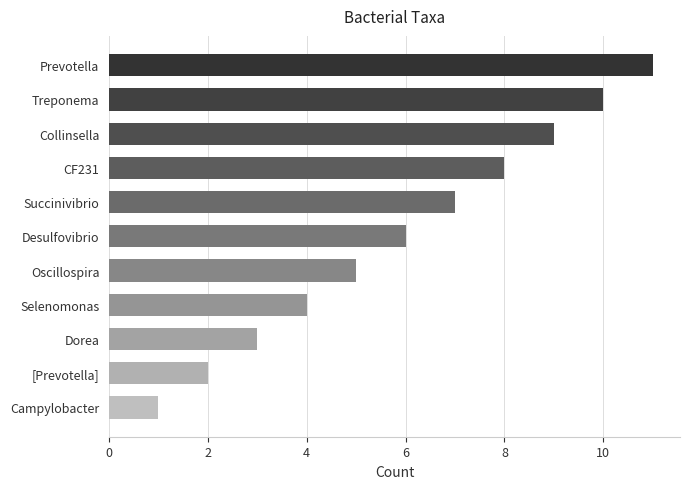

Reading top to bottom, list all the values displayed in this chart.

Prevotella=11	Treponema=10	Collinsella=9	CF231=8	Succinivibrio=7	Desulfovibrio=6	Oscillospira=5	Selenomonas=4	Dorea=3	[Prevotella]=2	Campylobacter=1